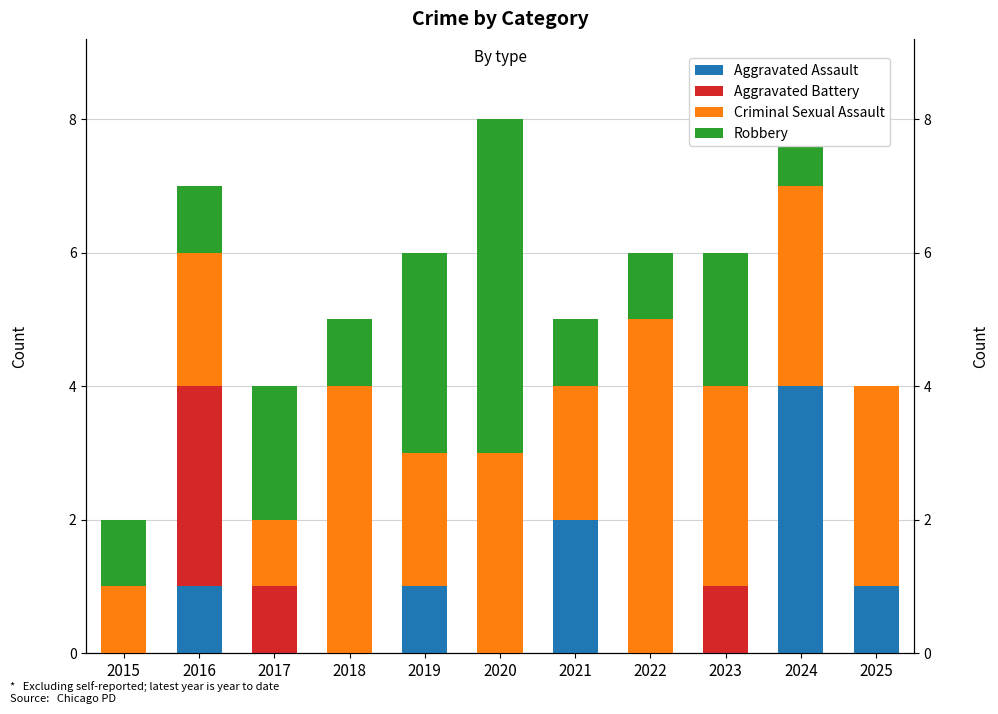

How many bars are there in each group?

4